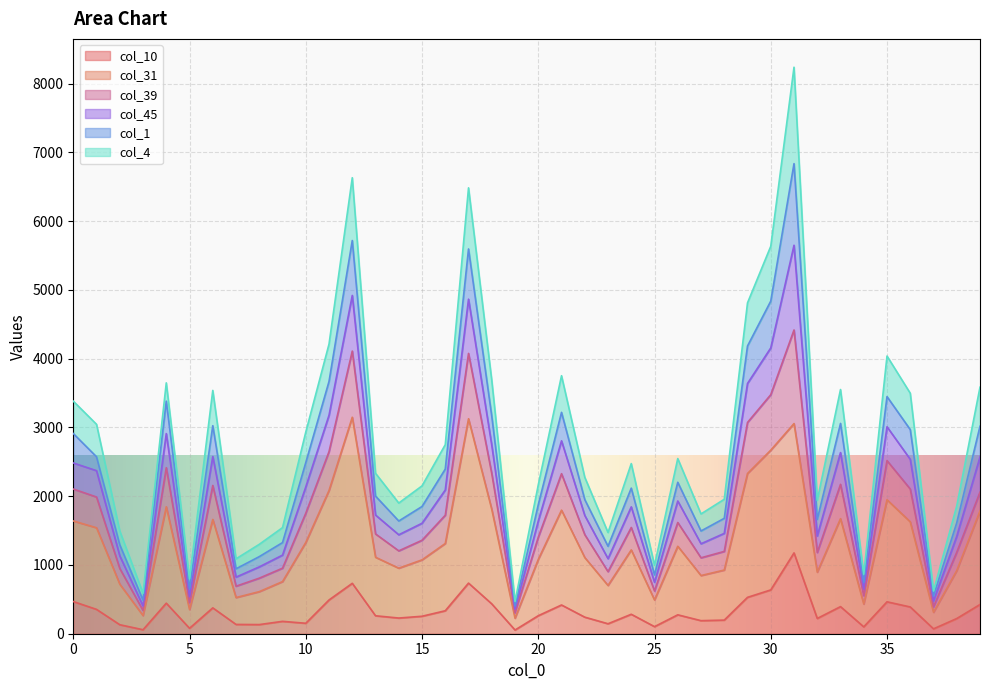

Does the chart display data point markers on the line(s)?

No